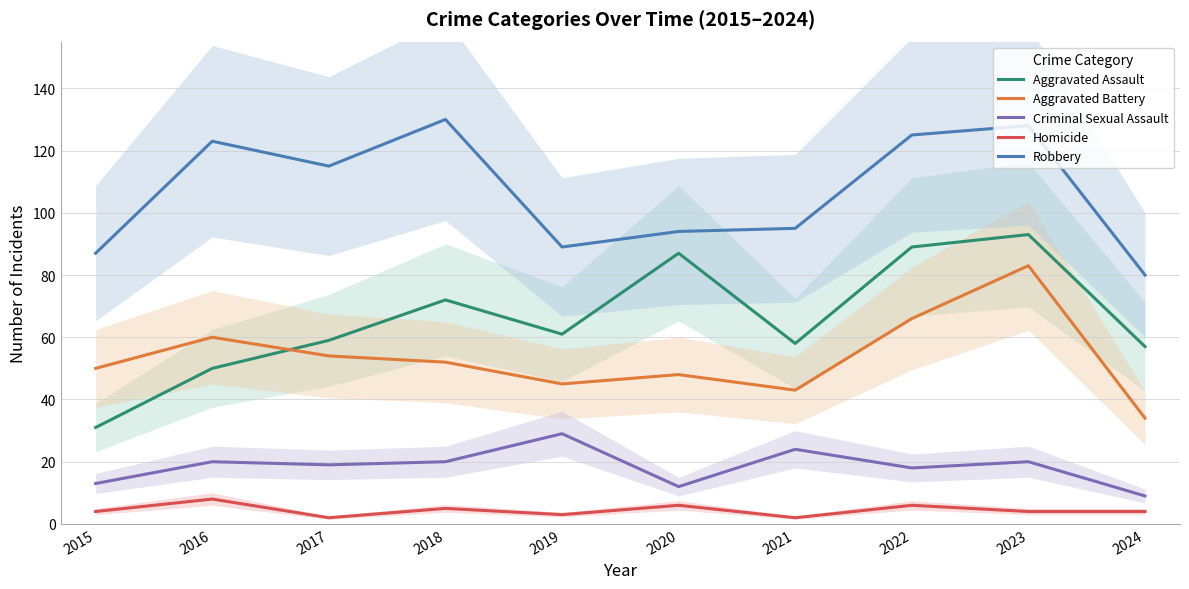

What is the value of the Aggravated Battery point at the 5th from the left?

45